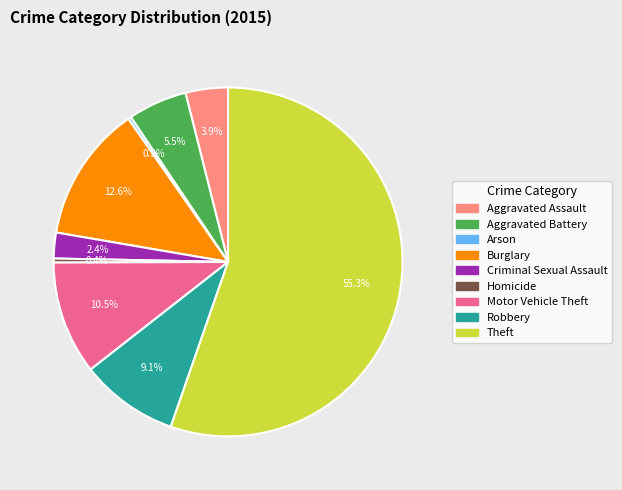

What percentage do Homicide and Motor Vehicle Theft together represent?

10.9%